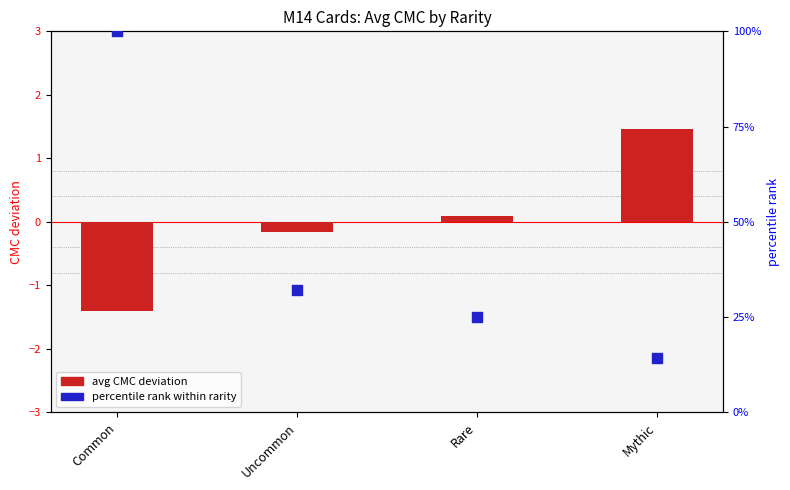

At which category is the sum across all series the highest?

Common